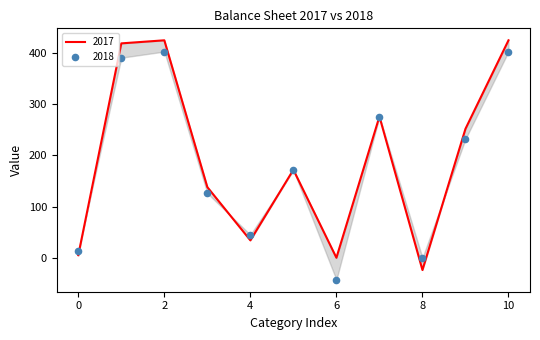

Which series has the widest spread of Y values?

2017